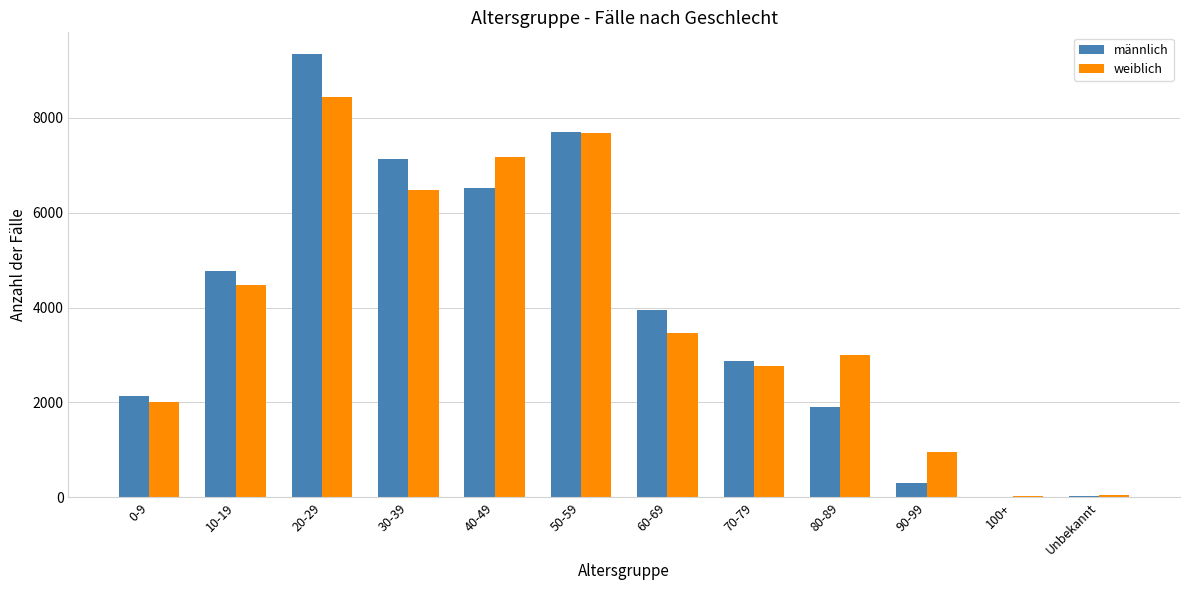

What is the highest value of the männlich series?

9337